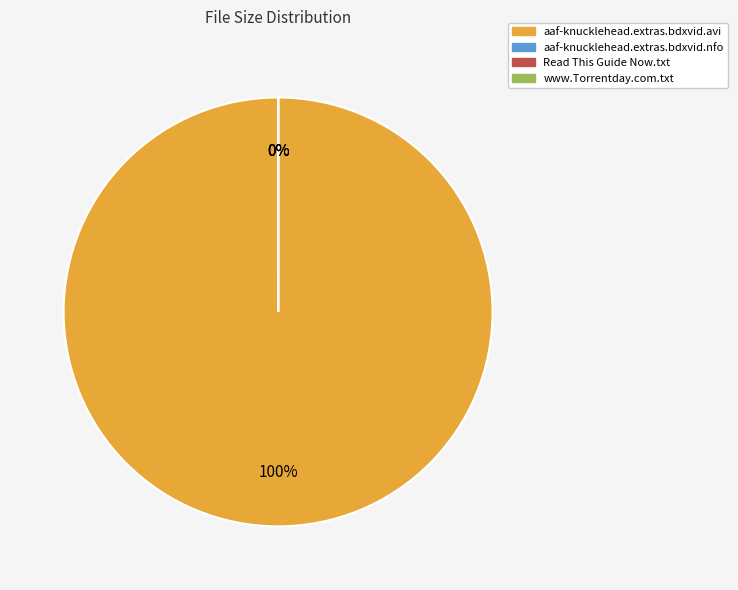

How many slices are in this pie chart?

4